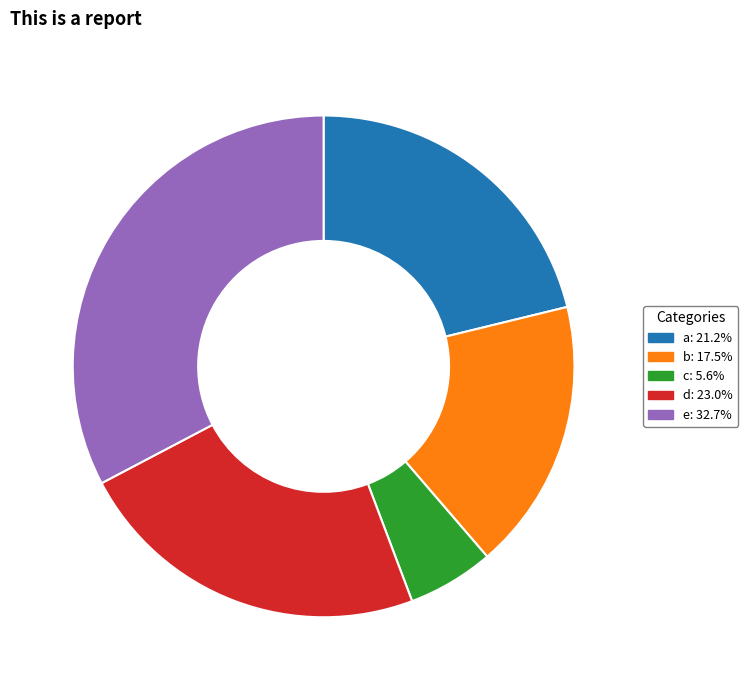

What is the ratio of the value at b to the value at c?

3.1